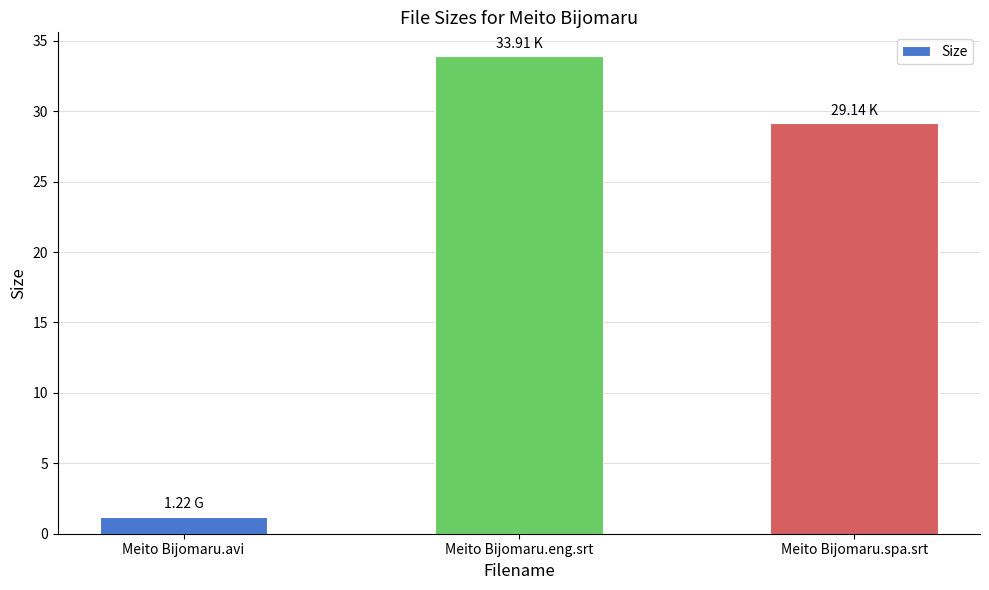

Where does the data first go above 29?

Meito Bijomaru.eng.srt